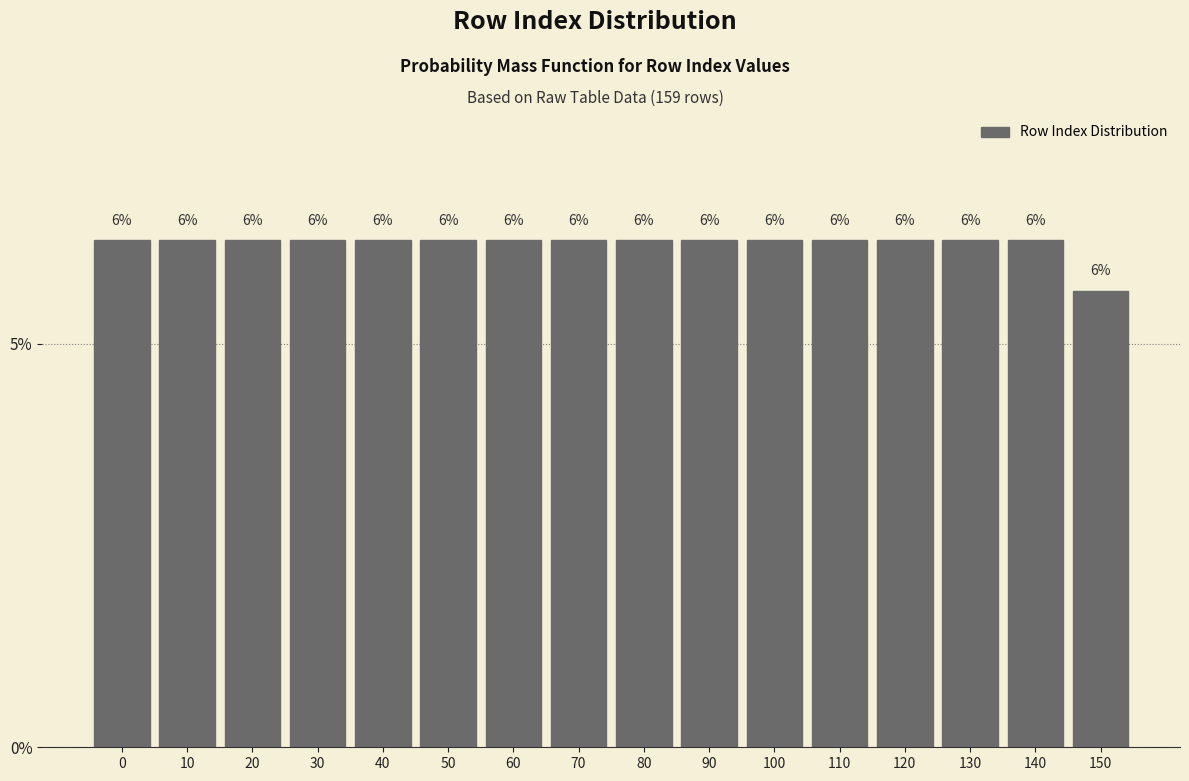

Does the chart contain any negative values?

No